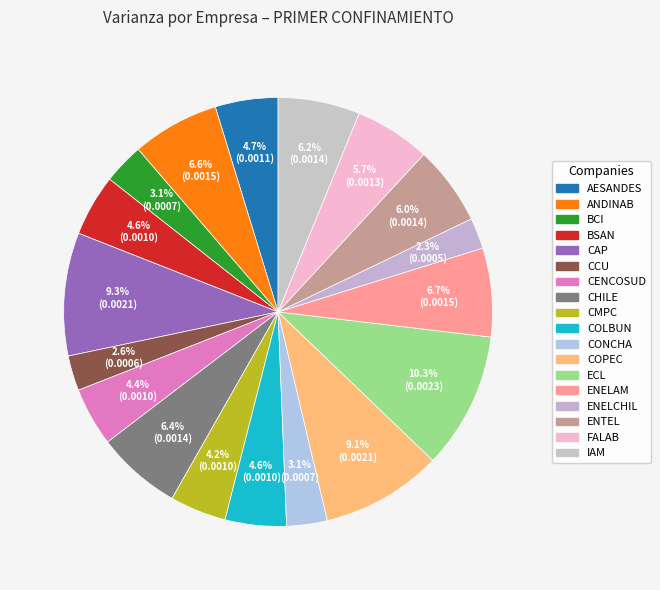

The COLBUN slice represents 5% of the pie. True or false?

True